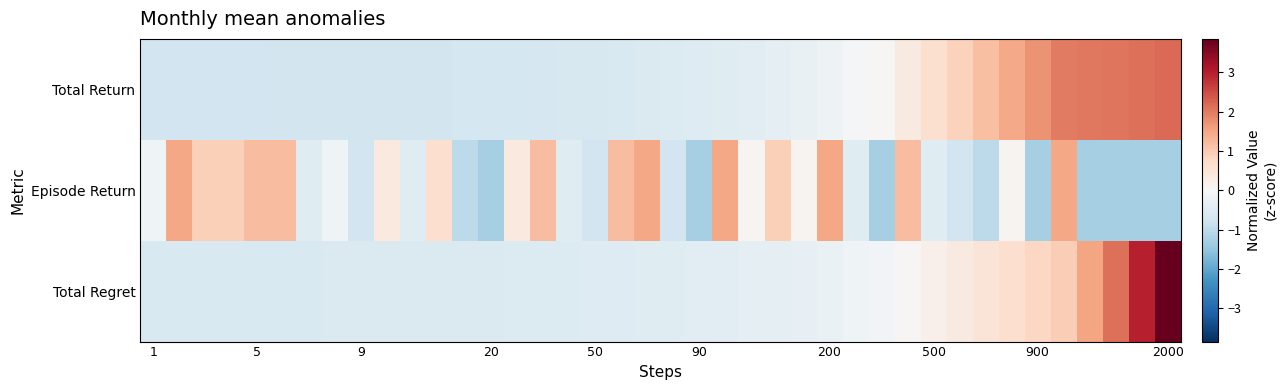

What is the minimum value shown in the chart?

-1.3